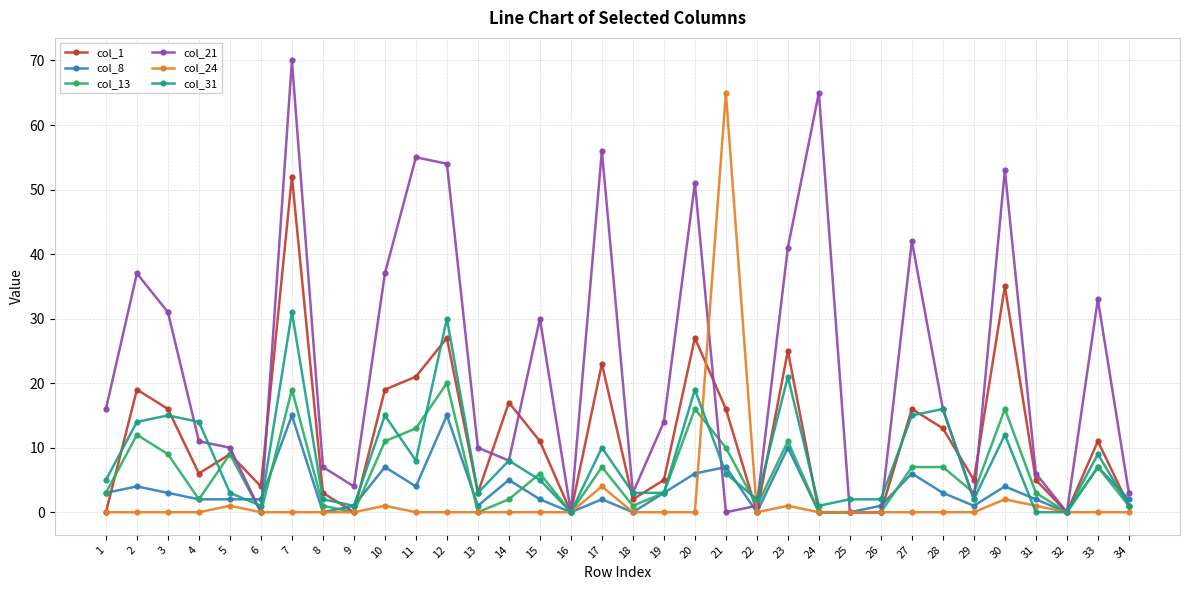

Which series has the largest range (max minus min)?

col_21